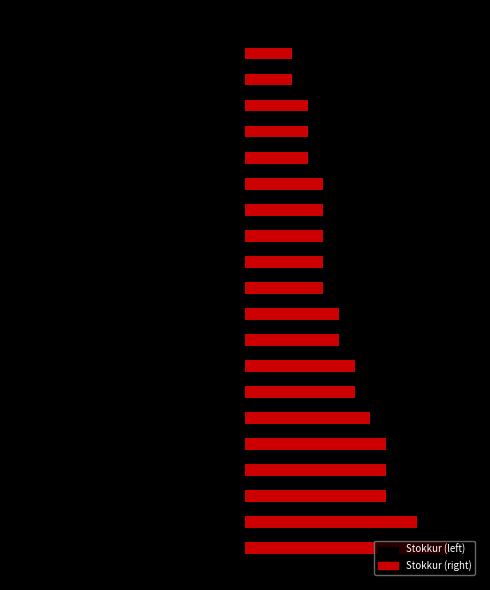

Which series has the widest spread of values?

Stokkur (left)